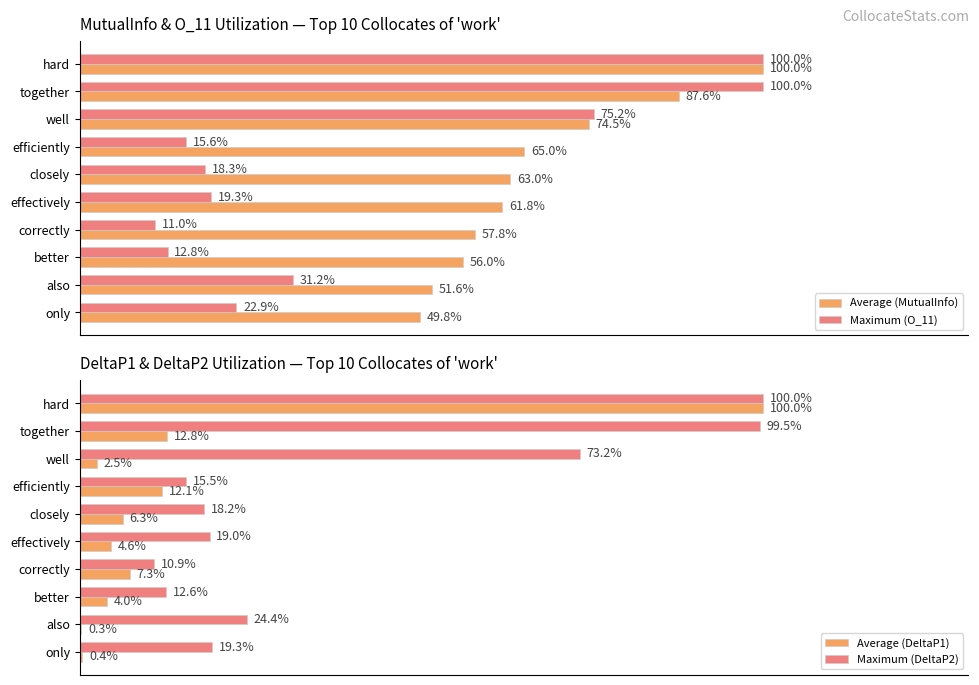

What are all the series names shown in the legend?

Average (MutualInfo), Maximum (O_11), Average (DeltaP1), Maximum (DeltaP2)